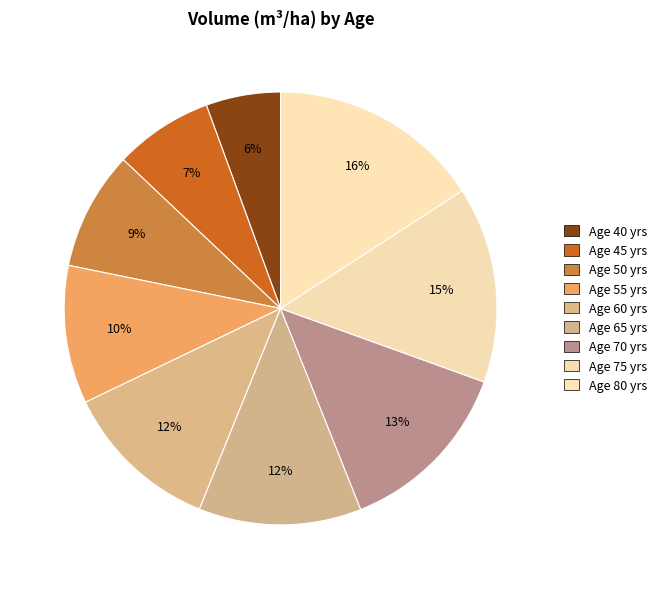

What is the largest slice in the pie chart?

Age 80 yrs